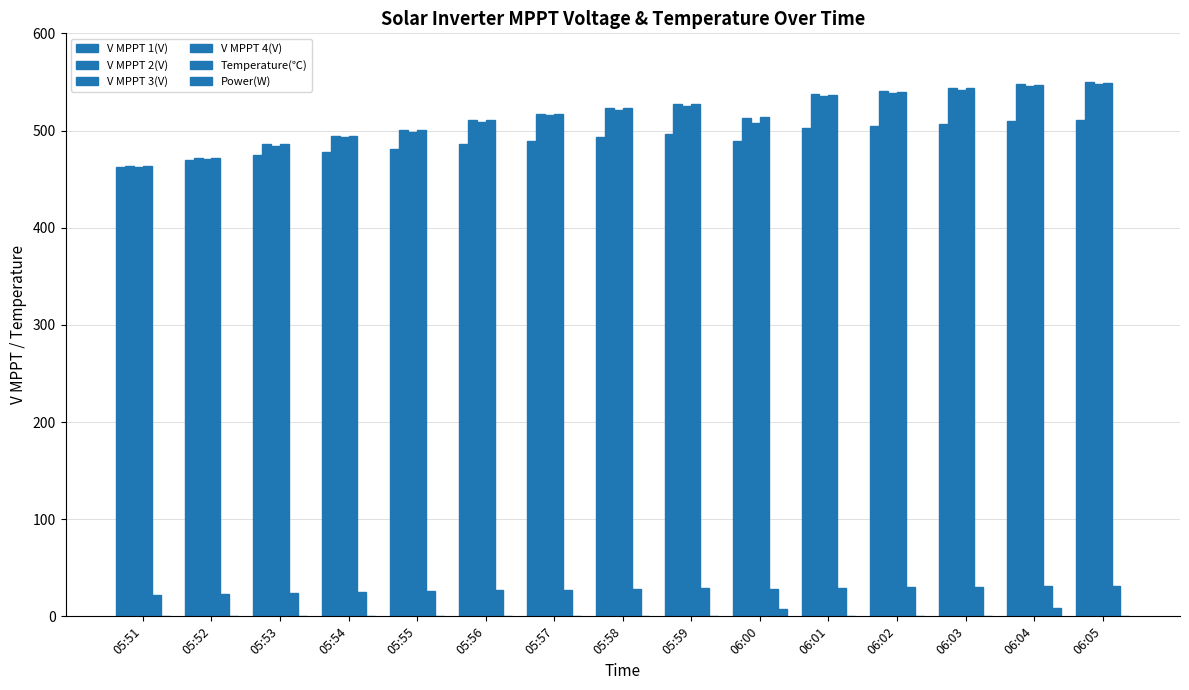

What is the difference between the highest and lowest values at 05:58?

523.0